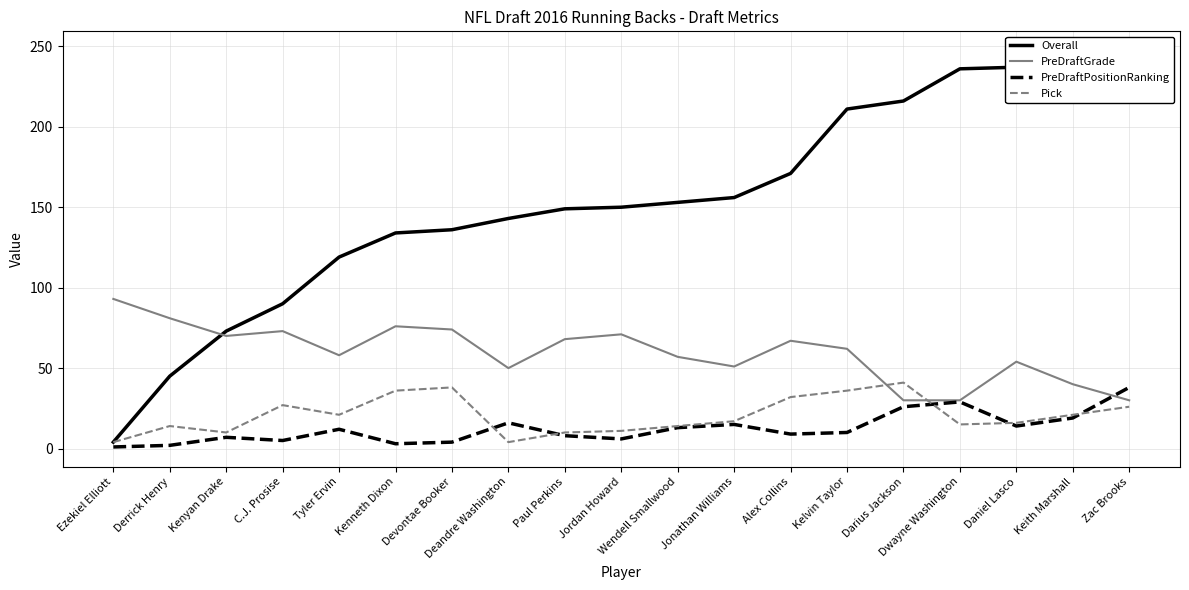

Which series has the largest total across all categories?

Overall